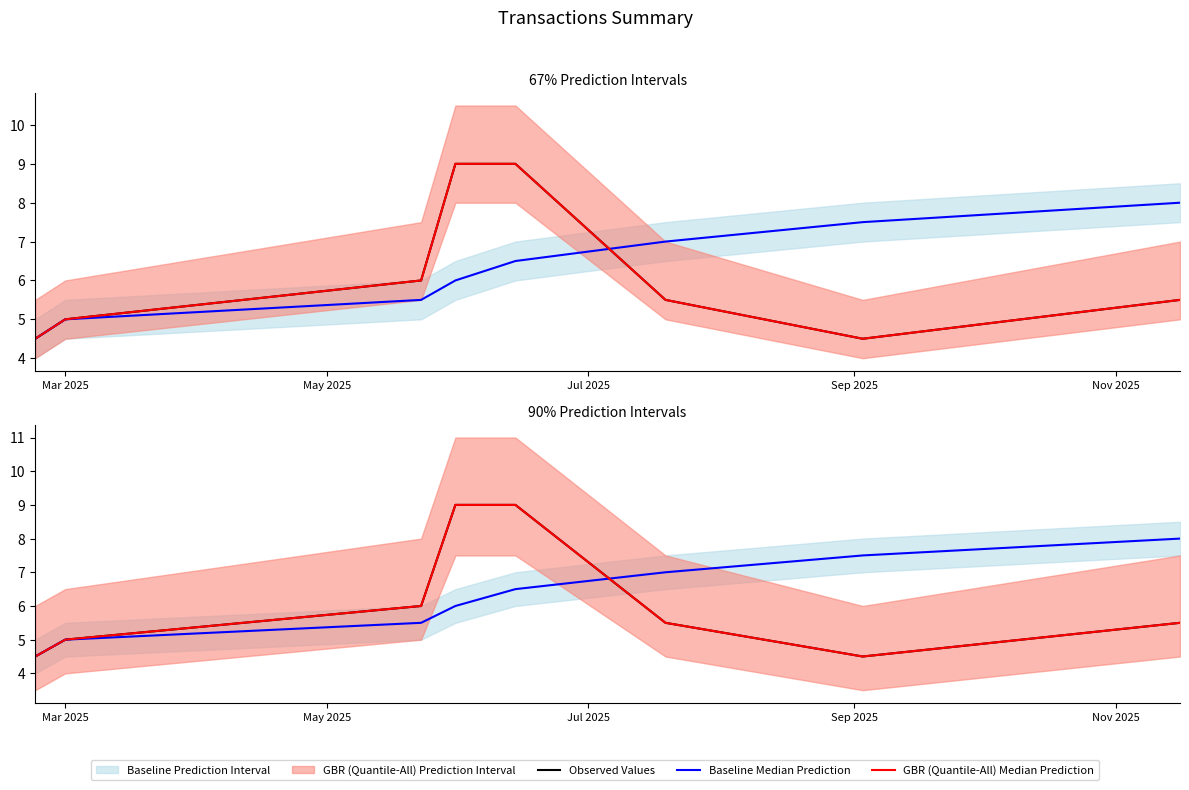

True or false: Baseline Median Prediction has more than 1 points higher than both neighbors.

False